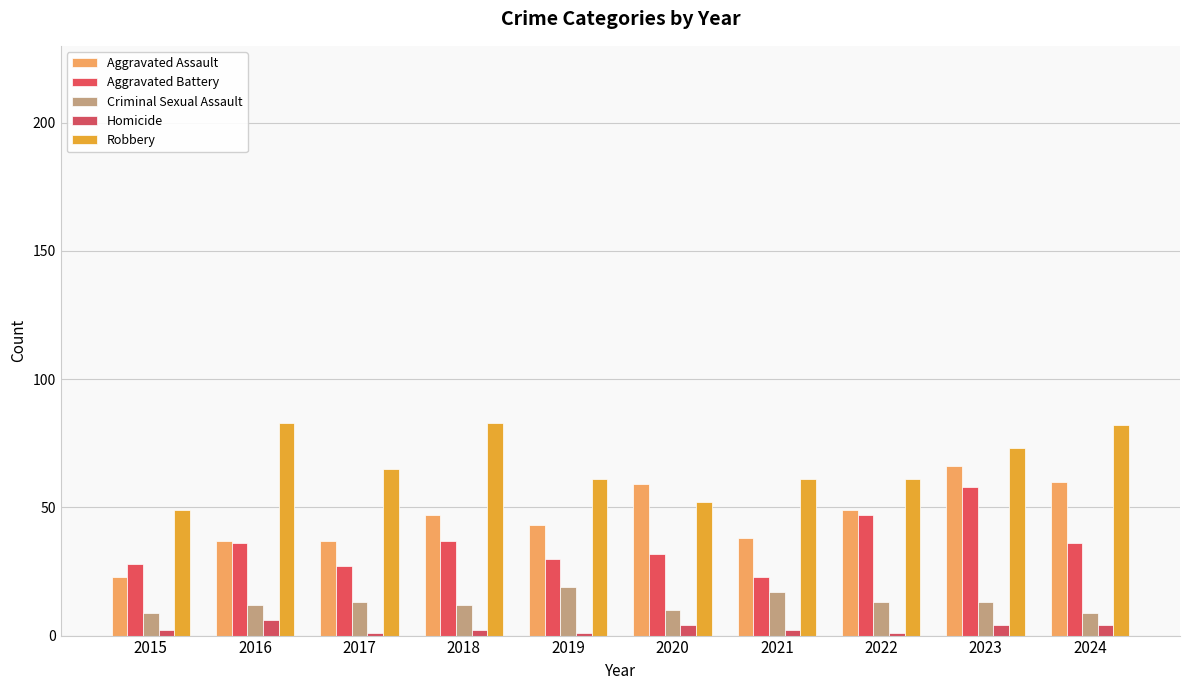

Which series has the largest range (max minus min)?

Aggravated Assault